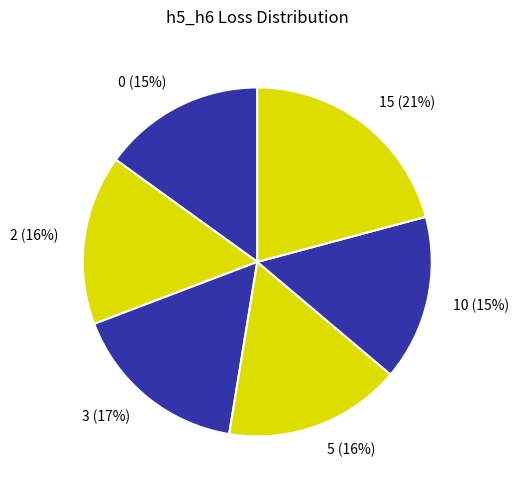

Does 3 represent more than half of the total?

No